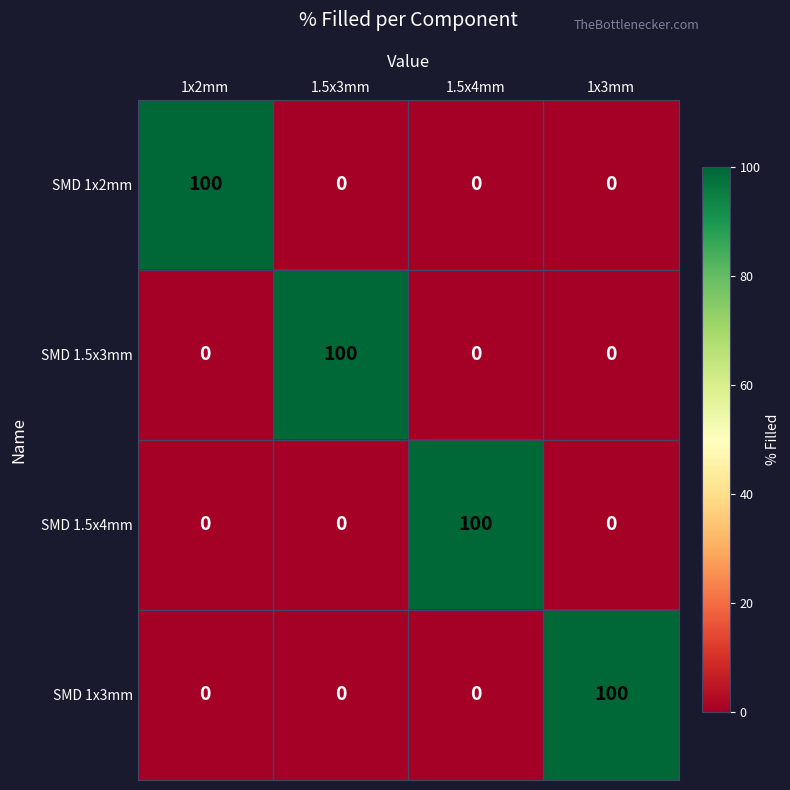

Is it true that SMD 1.5x3mm equals -69 at 1x2mm?

False